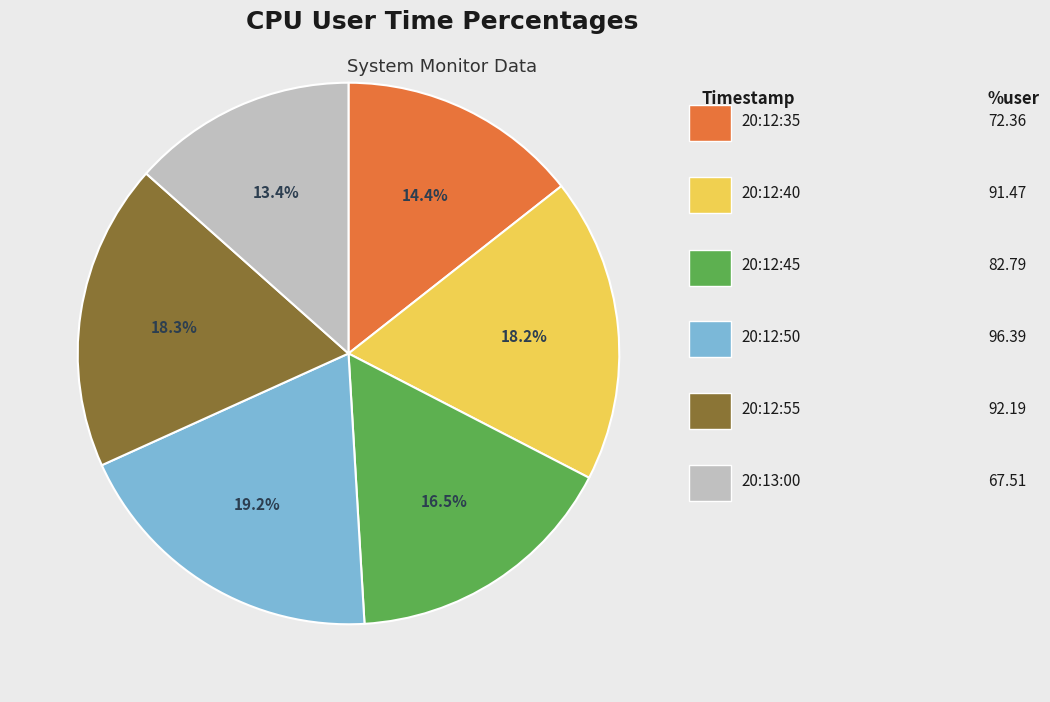

Is there any slice that represents more than half of the pie?

No